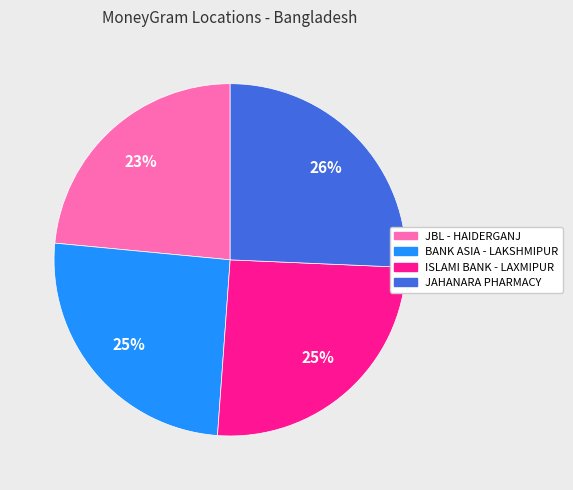

Is there a majority slice in this chart?

No